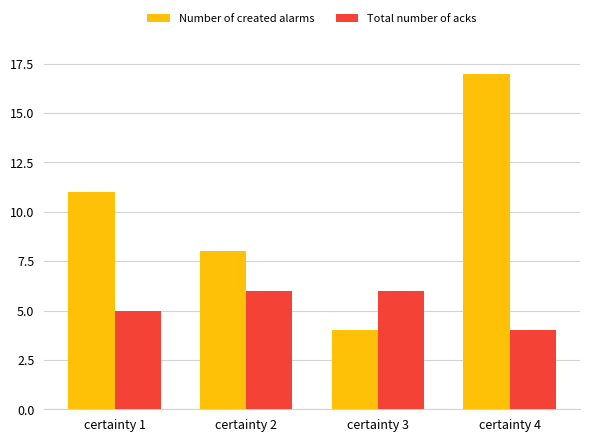

Does the chart contain any negative values?

No